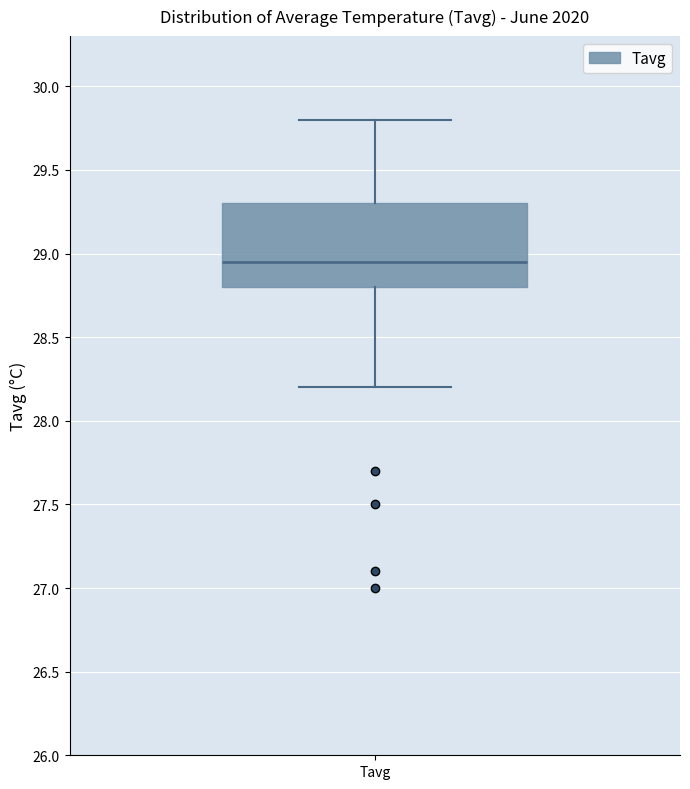

Where is the upper edge of the box for Tavg on the y-axis? The values are not printed on the chart, so give them approximately, as read against the axis.

29.30